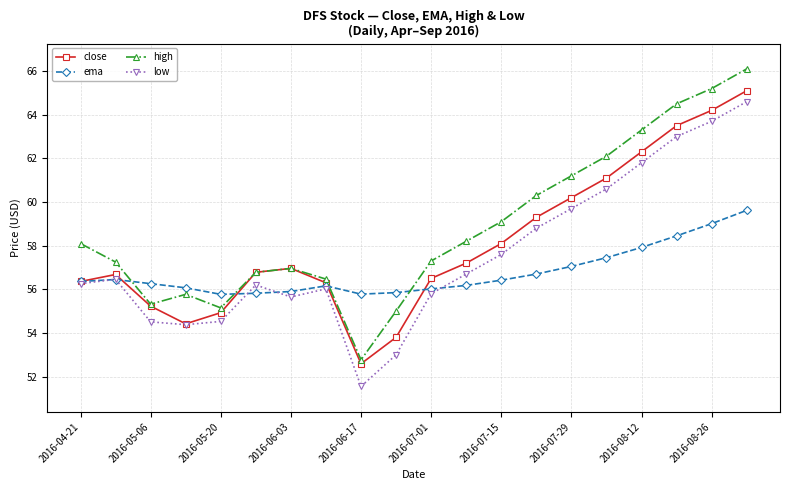

List the series in order of their overall mean, highest first.

high, close, low, ema